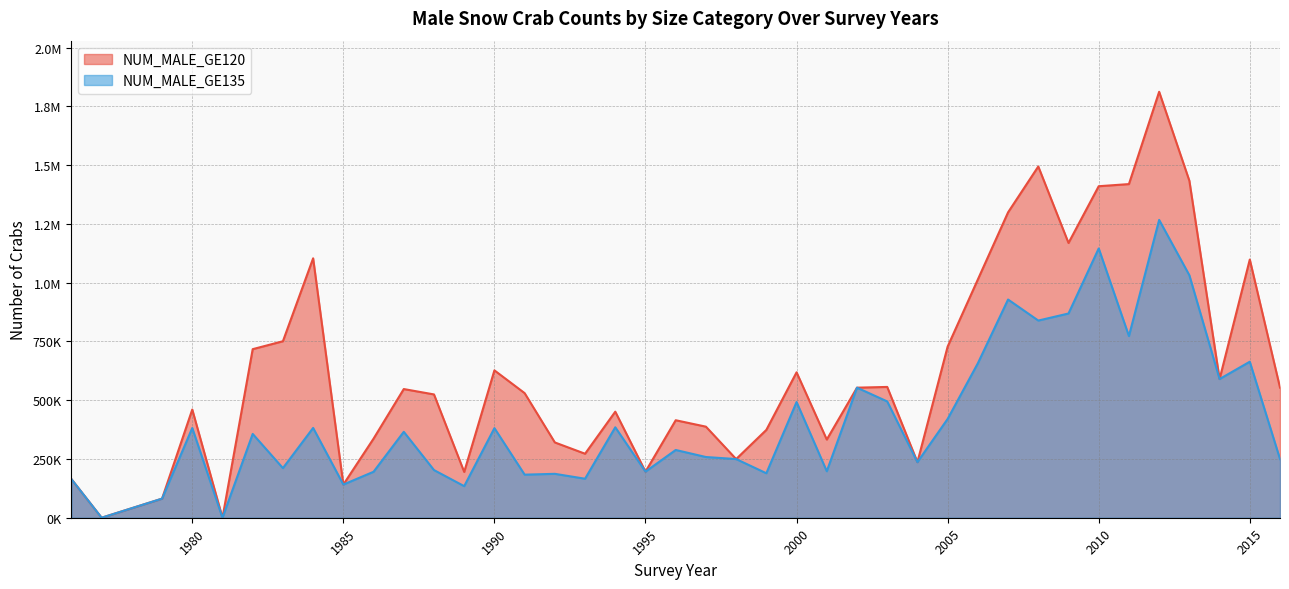

At which category is the sum across all series the highest?

2012